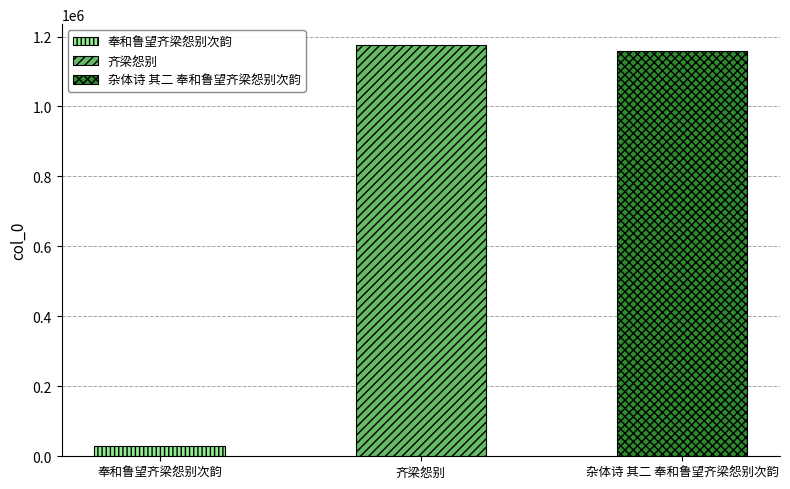

How many values exceed 1158239?

1